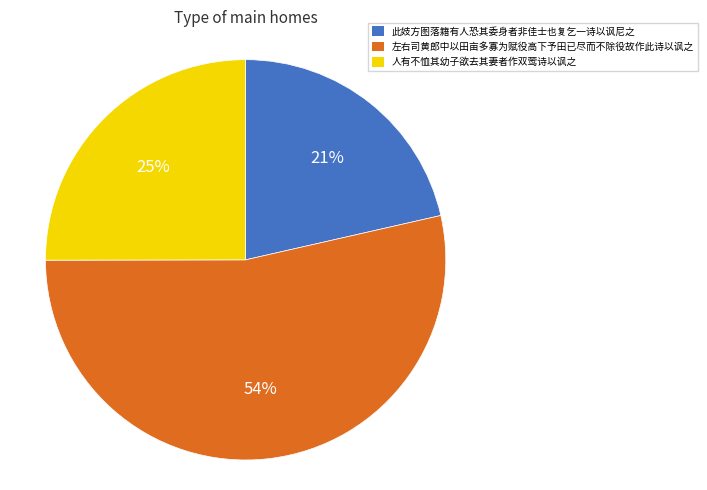

How many segments does this pie chart have?

3